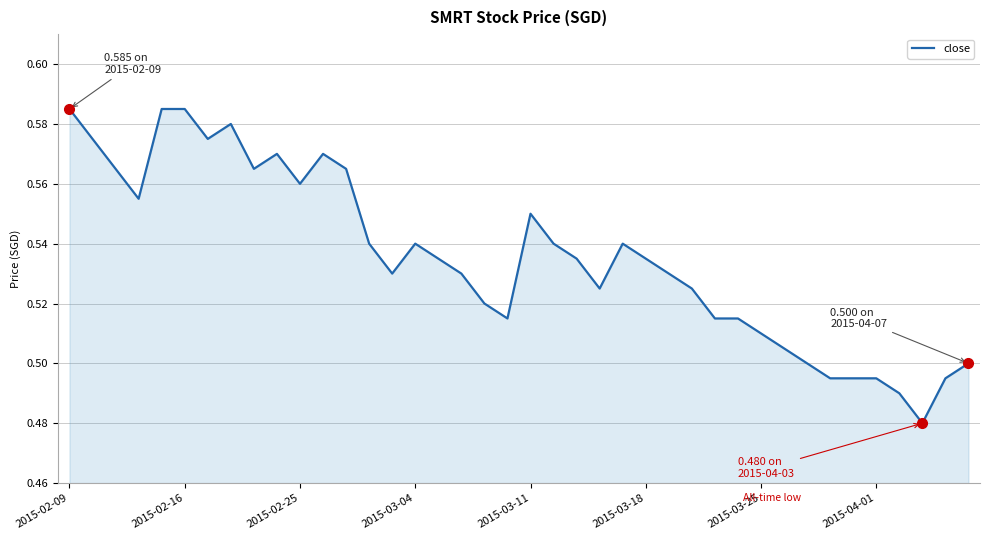

Does the chart have visible grid lines?

Yes